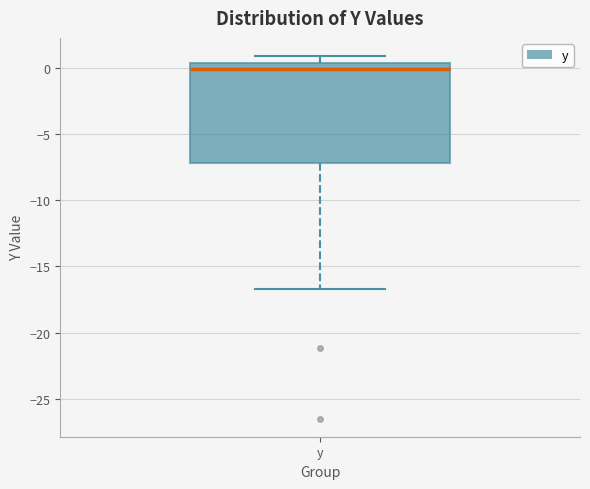

Transcribe this box plot: give where the median line is, the range the box spans, and where the two whiskers end, as read against the y-axis. The values are not printed on the chart, so give them approximately, as read against the axis.

median 0.0, box -7.0 to 0.5, whiskers -16.5 to 1.0